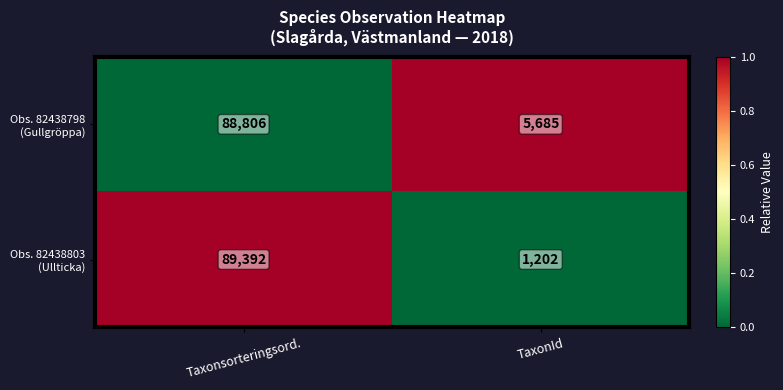

What is the total value across all series at Taxonsorteringsord.?

178198